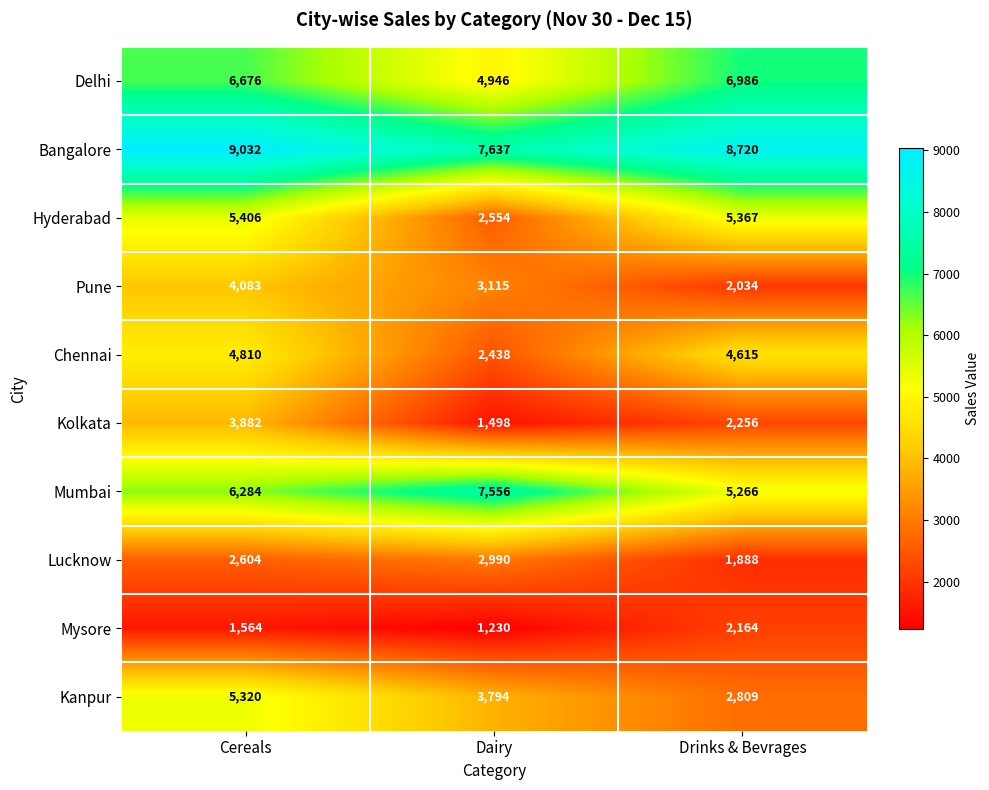

At which category does the chart reach its minimum across all series?

Dairy